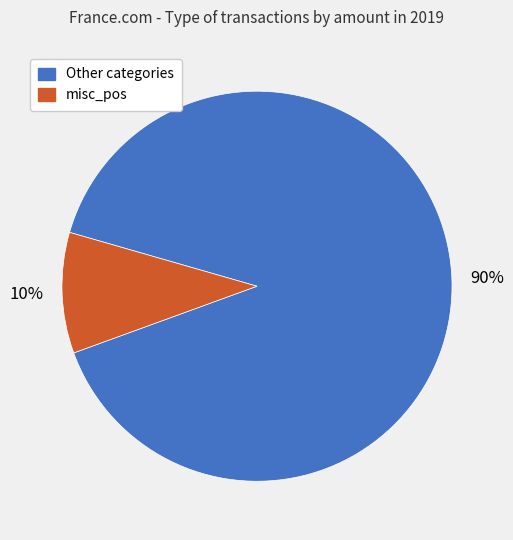

Is there any slice that represents more than half of the pie?

Yes